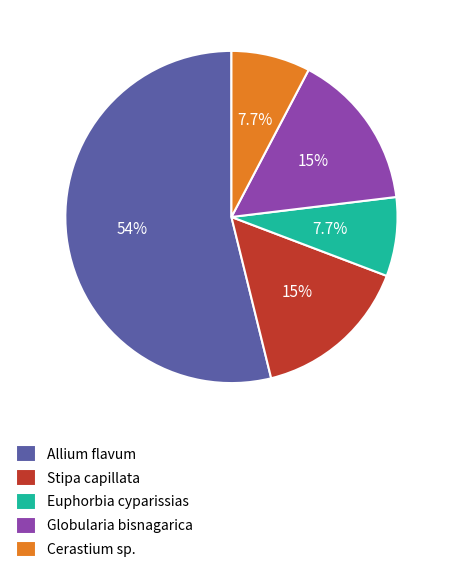

Does Globularia bisnagarica represent more than half of the total?

No